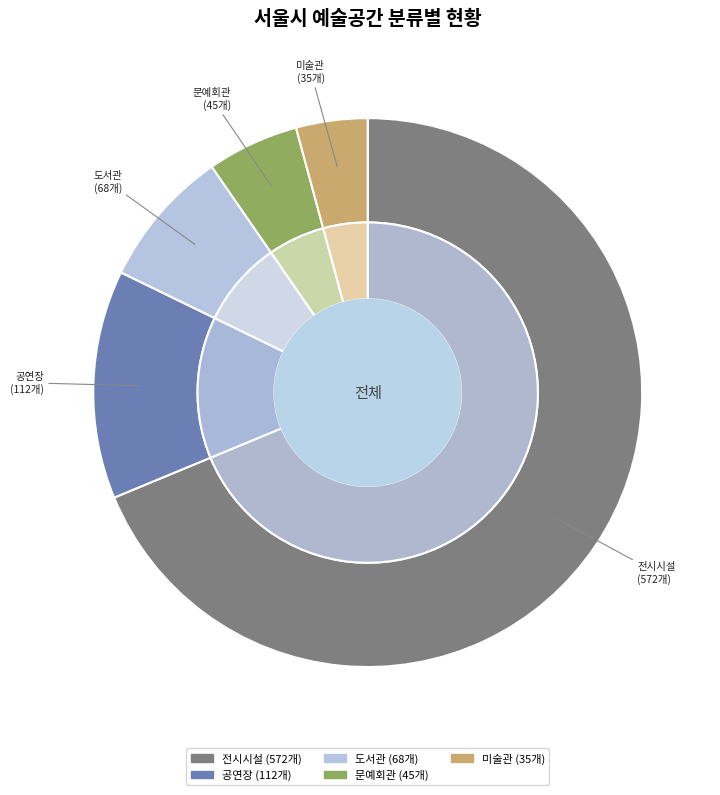

Is there a majority slice in this chart?

Yes